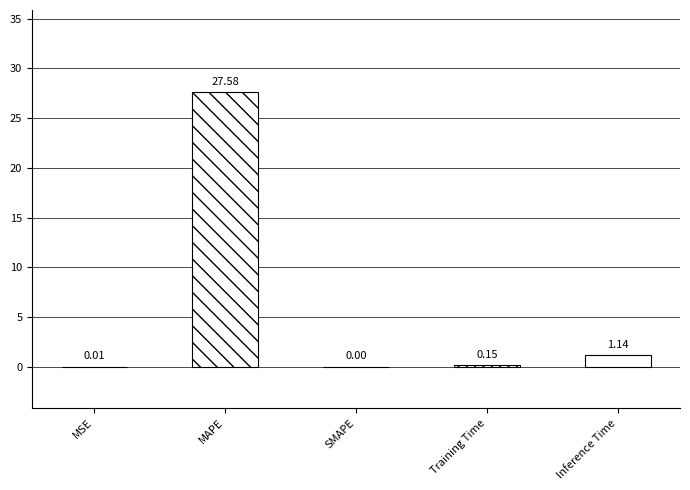

What is the value of the 5th bar from the left?

1.1